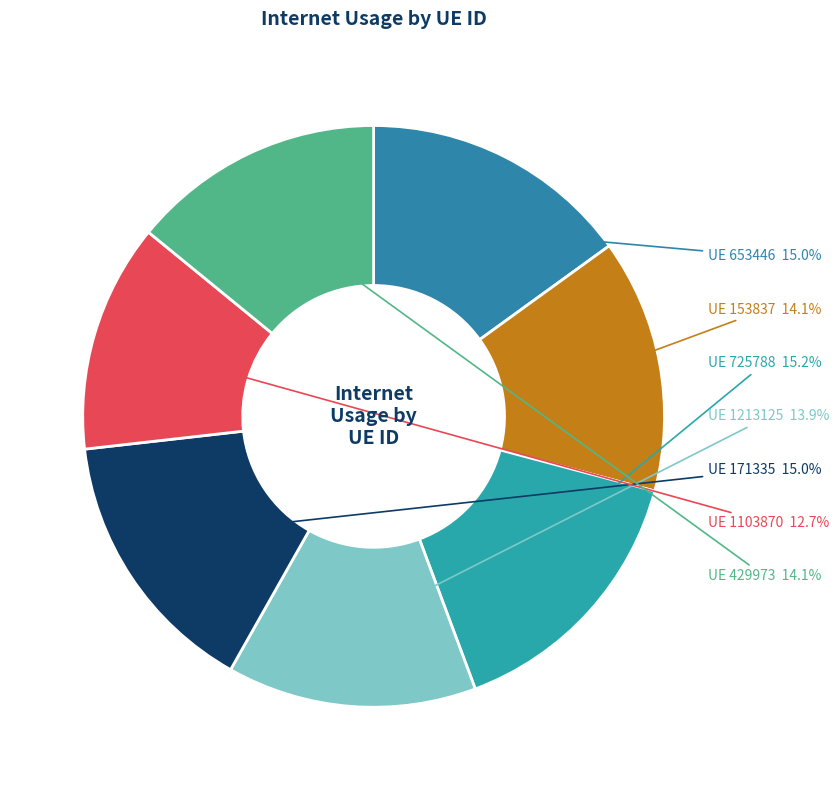

What is the largest slice in the pie chart?

725788